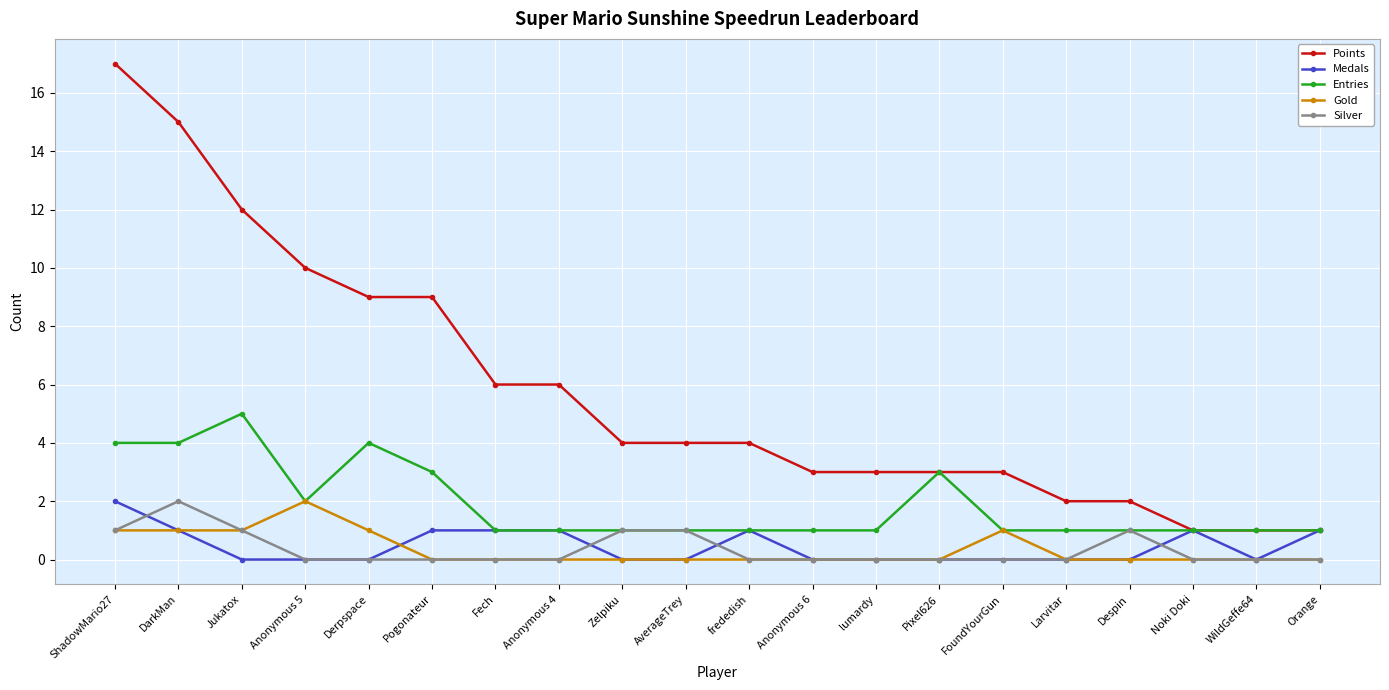

Which label corresponds to the largest value in the chart?

ShadowMario27